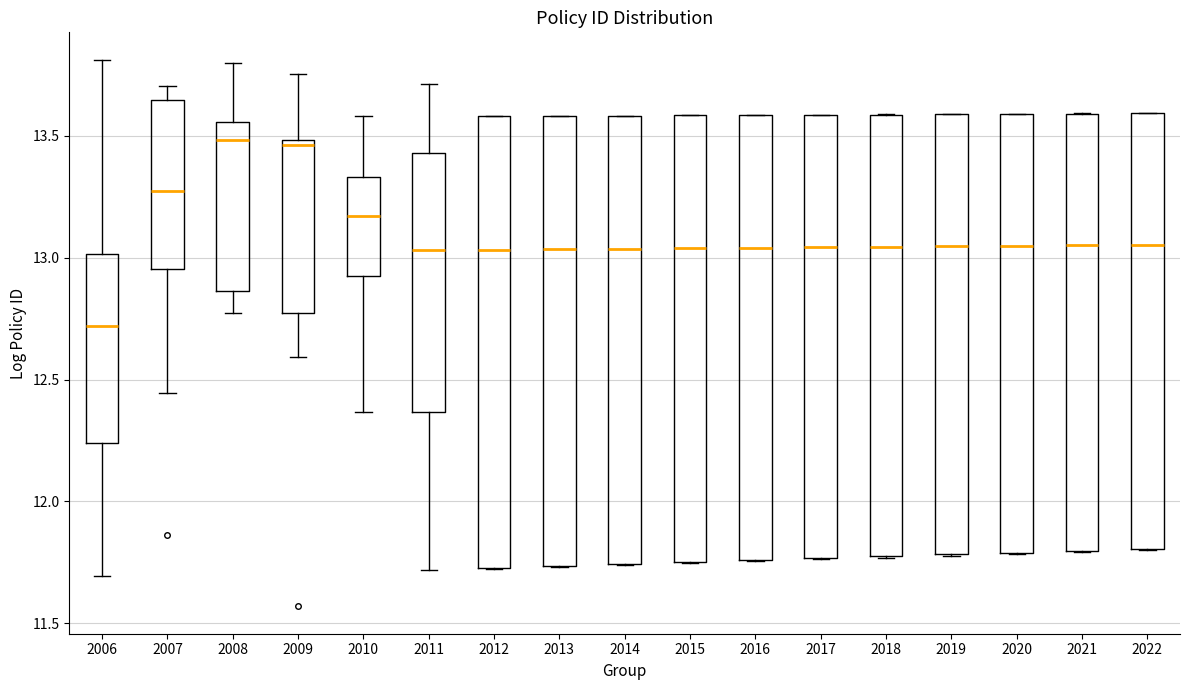

Which box has the lowest median line?

2006